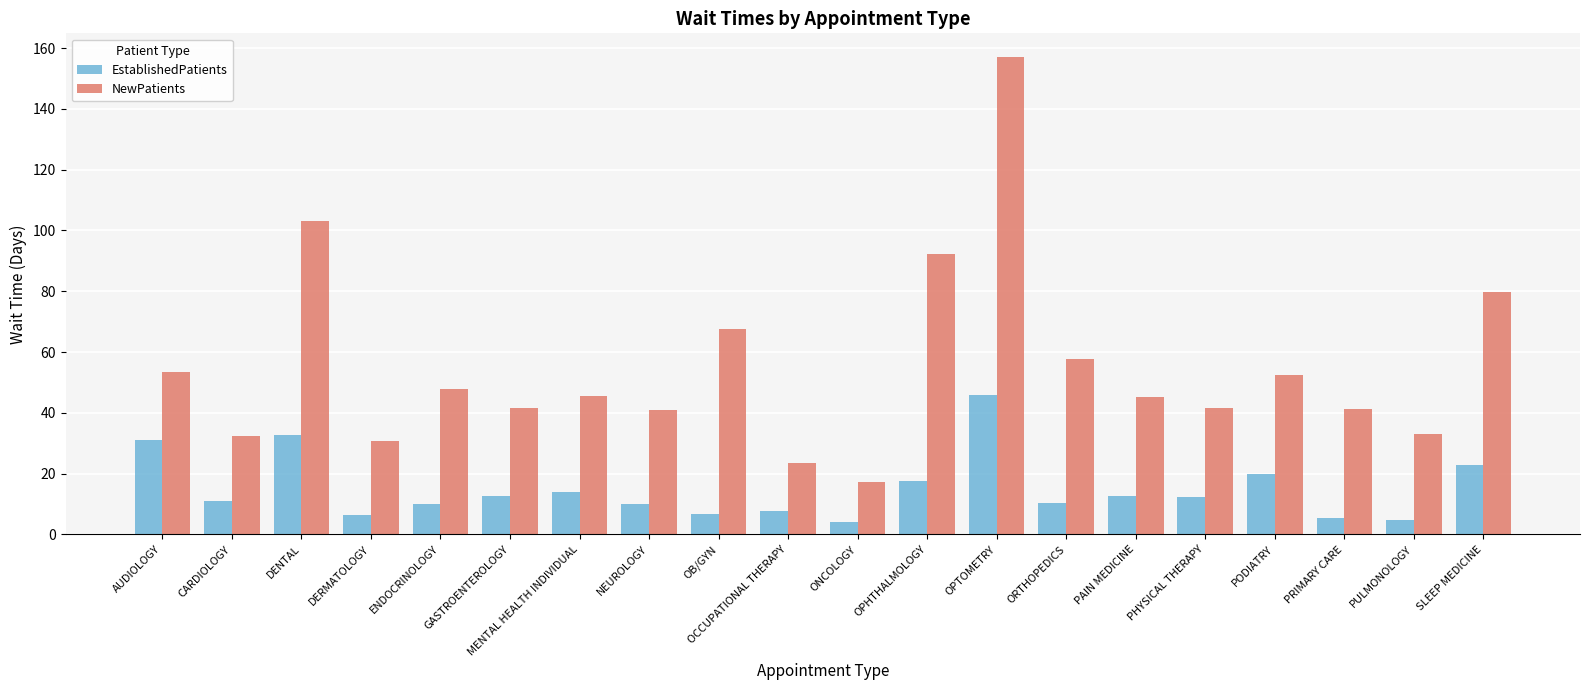

What is the difference between the maximum and minimum values in the NewPatients series?

139.8